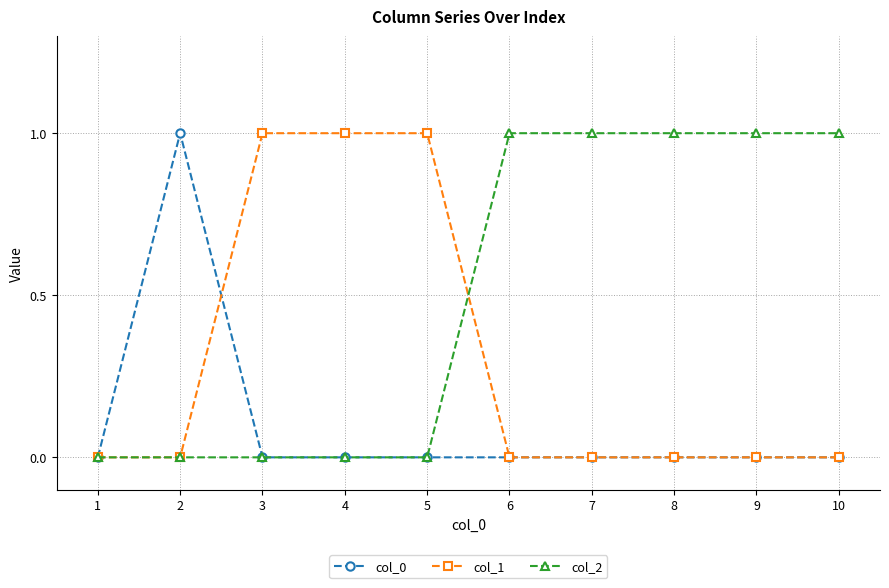

Rank the series by their average value, from lowest to highest.

col_0, col_1, col_2